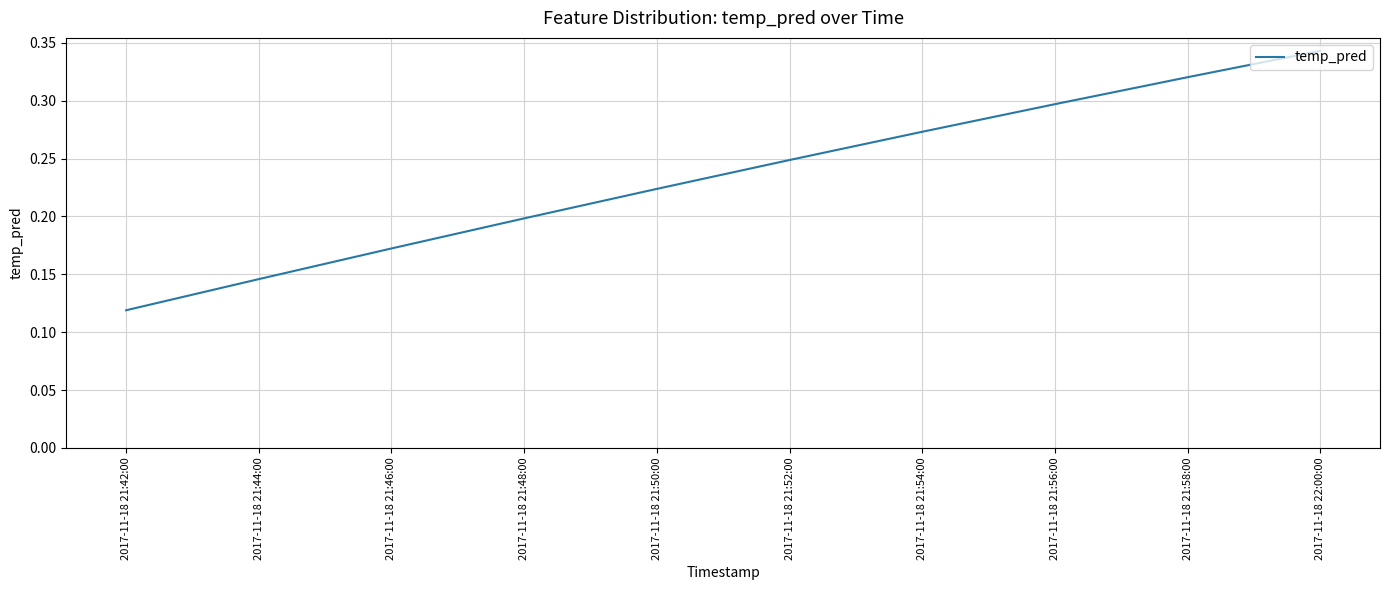

The value at 2017-11-18 21:54:00 is 0.3. True or false?

True